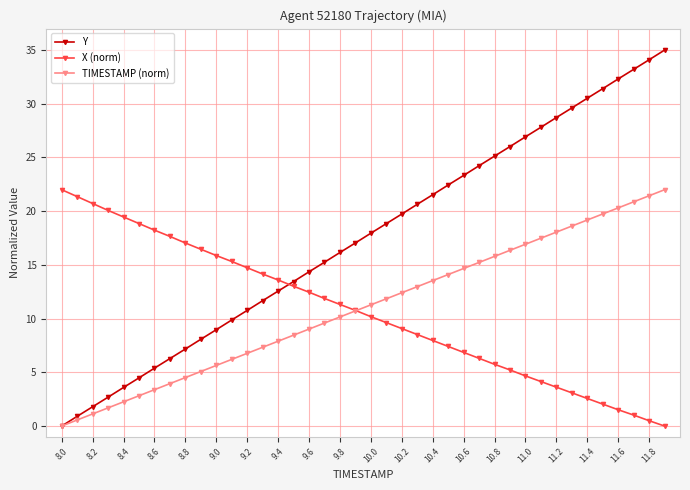

How many intersections are there between Y and X (norm)?

1